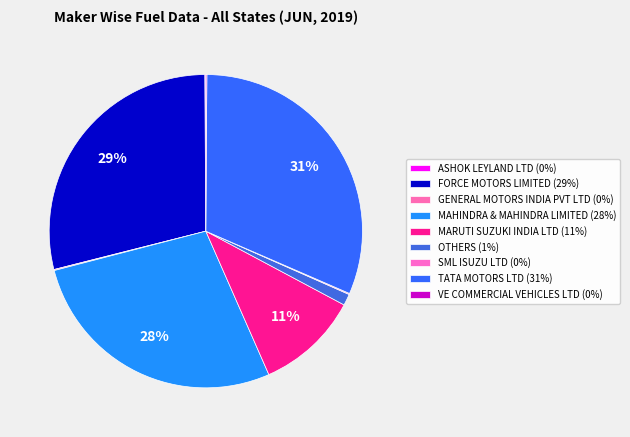

Count the number of slices in the pie.

9